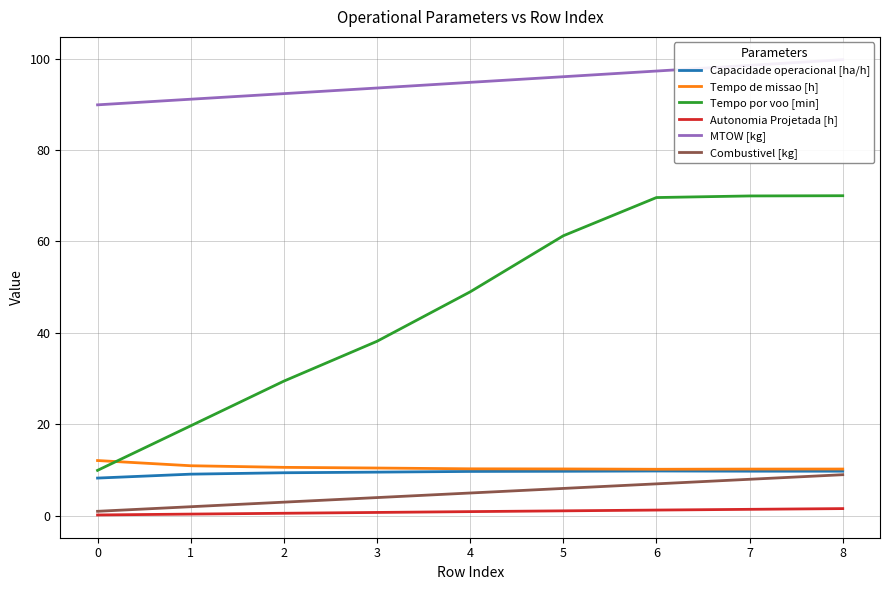

How many lines are shown in the chart?

6